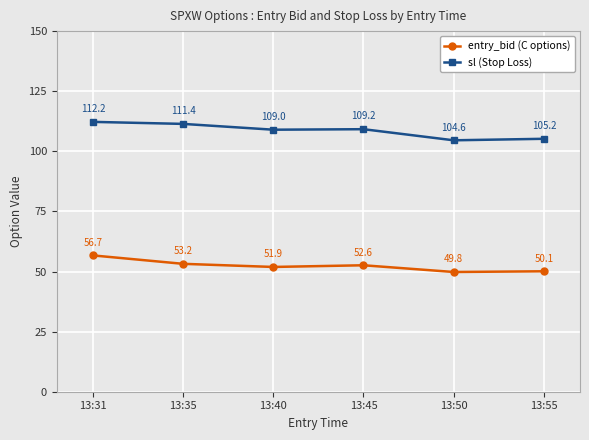

What is the difference between the highest and lowest values at 13:35?

58.2